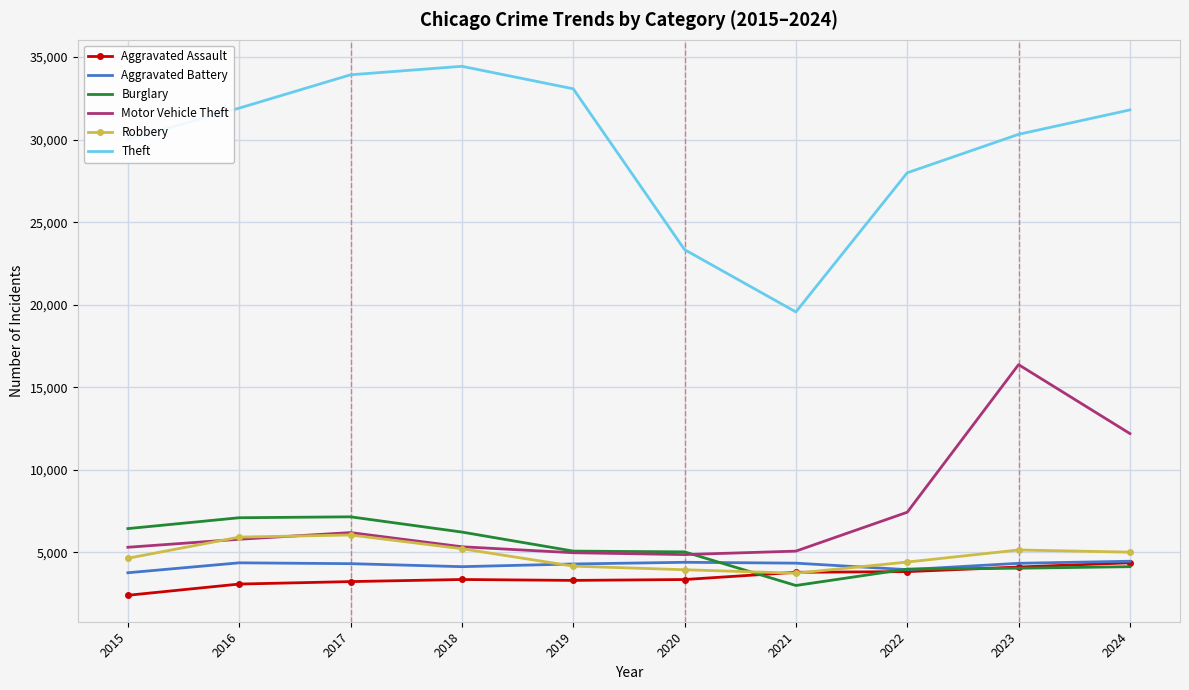

At which category is the sum across all series the highest?

2023